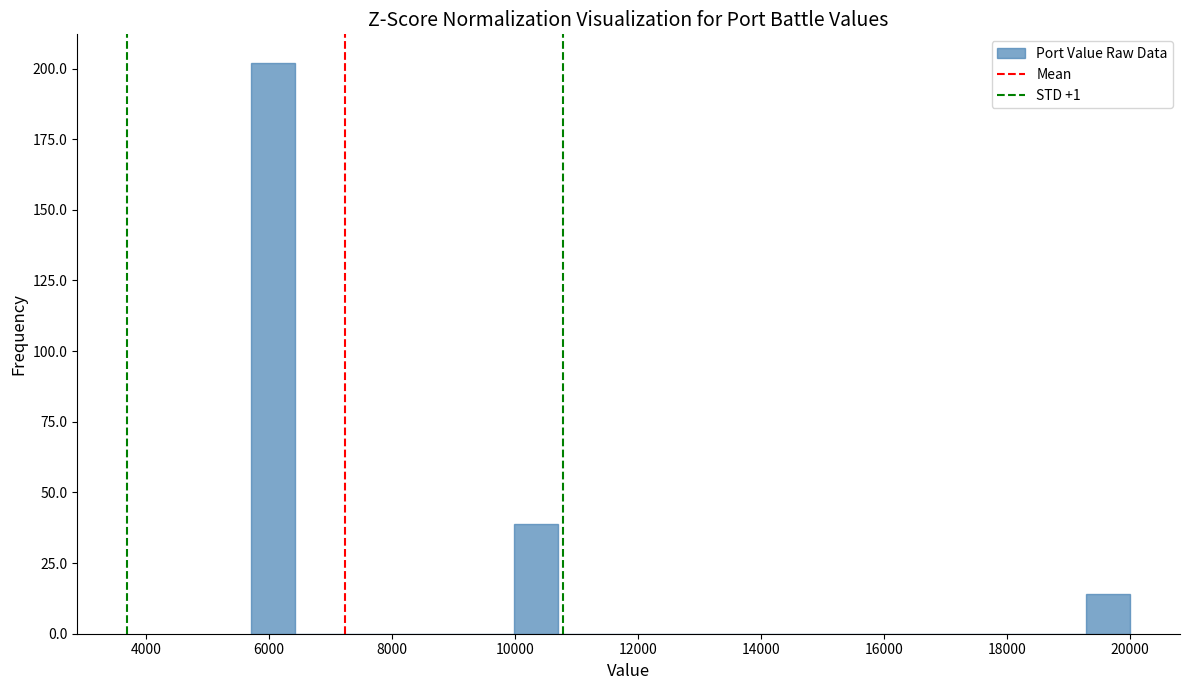

Read against the x-axis, roughly where is the centre of the tallest bar?

6000